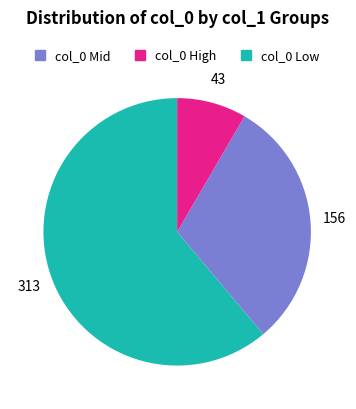

Is there any slice that represents more than half of the pie?

Yes